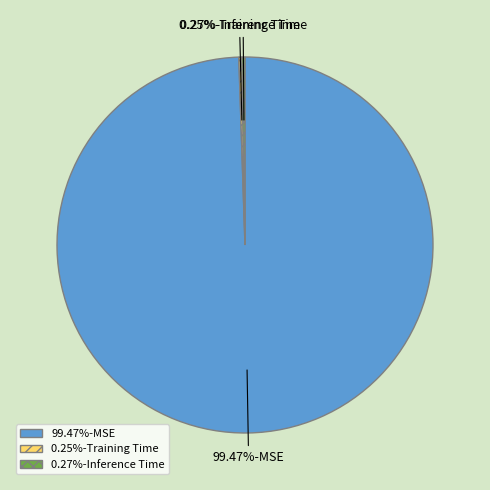

Does any single category account for the majority?

Yes